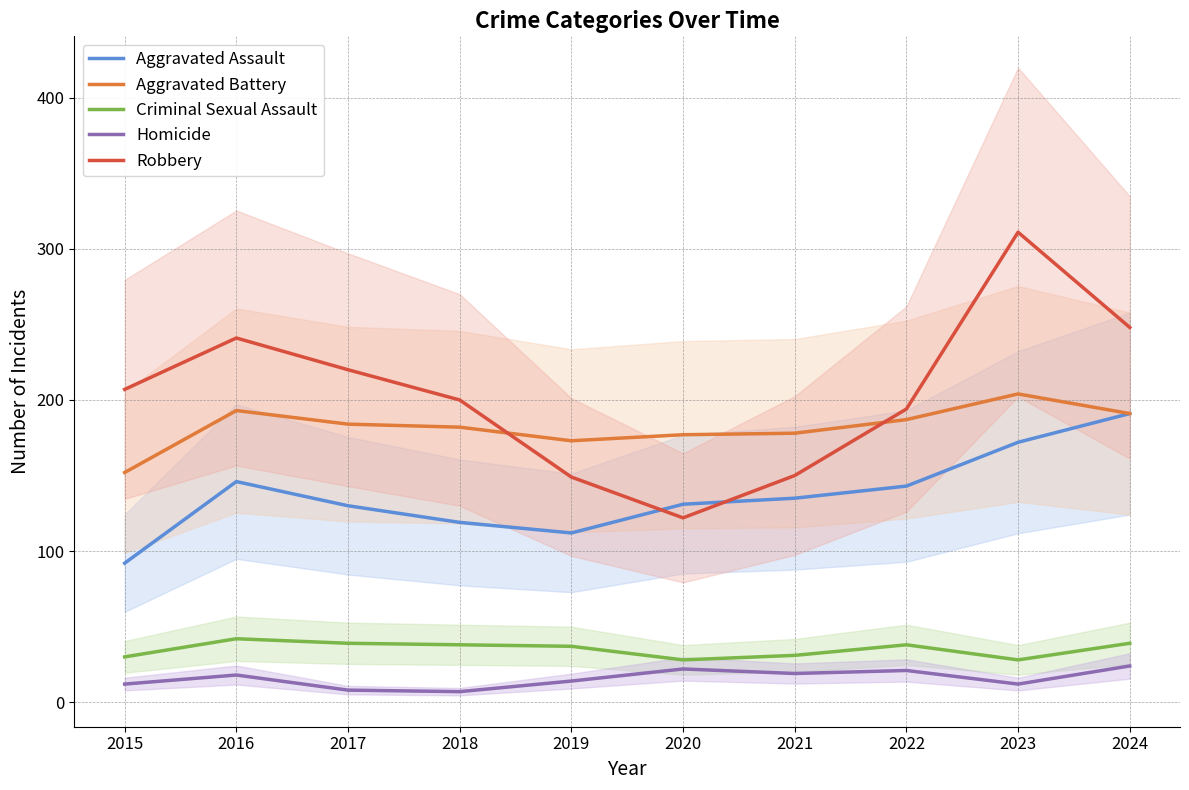

What is the difference between the second highest and second lowest values in the Criminal Sexual Assault series?

11